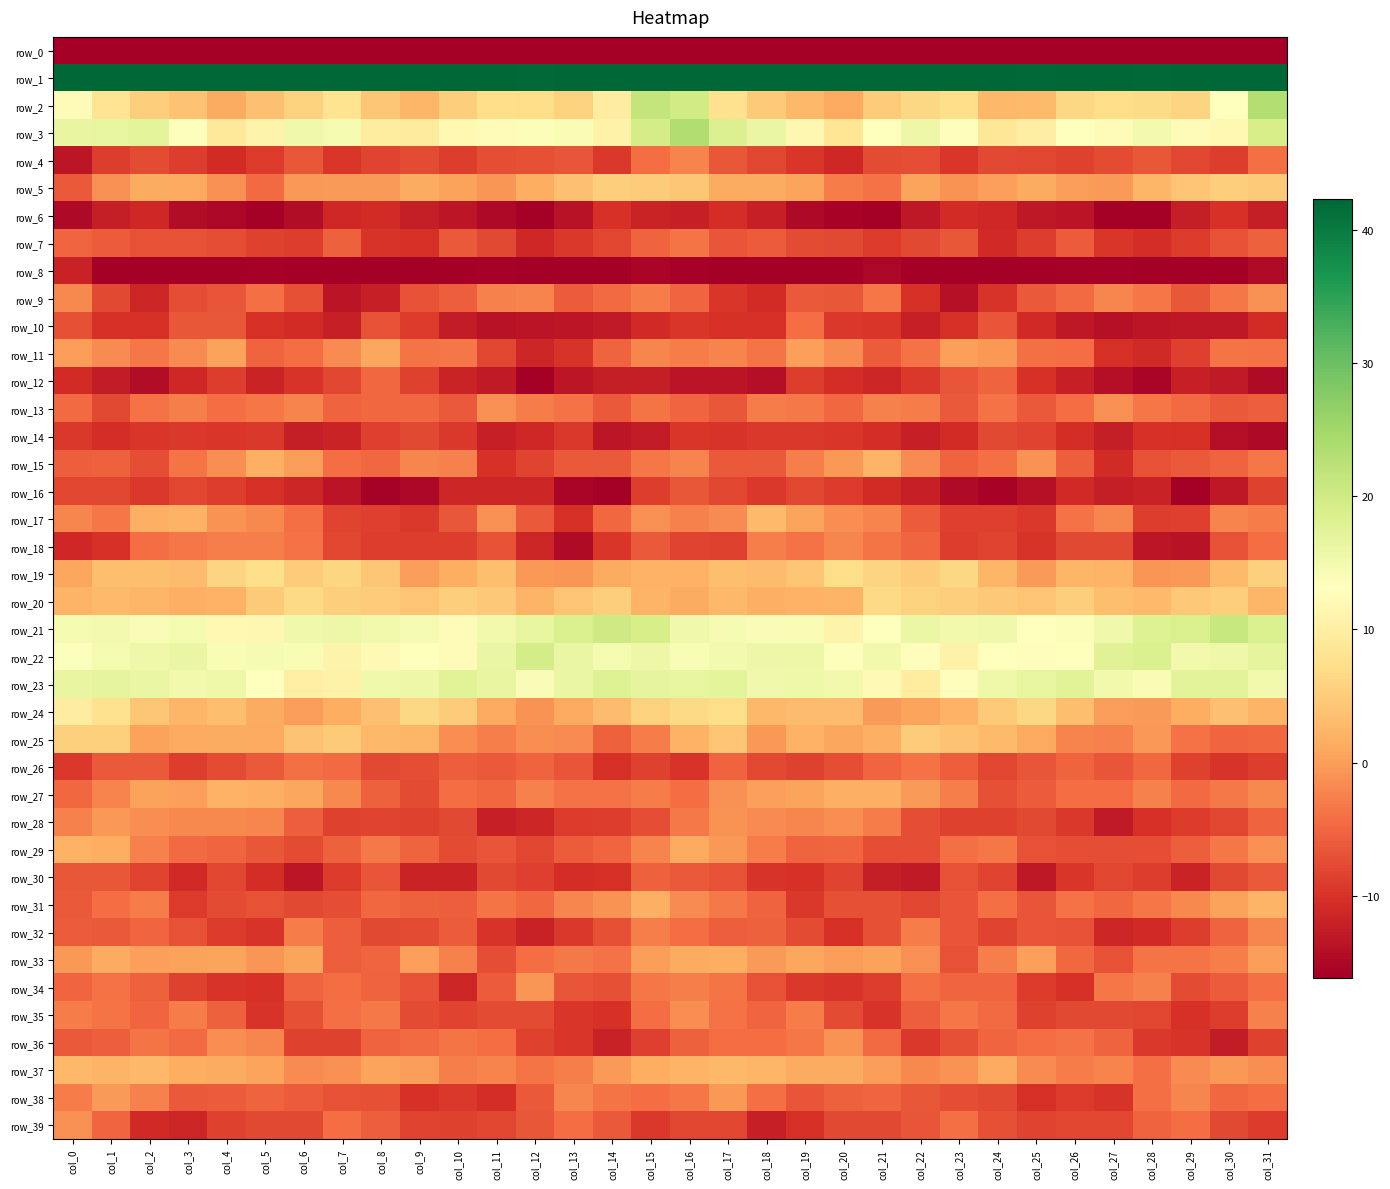

Between col_24 and col_2, which is larger?

col_24